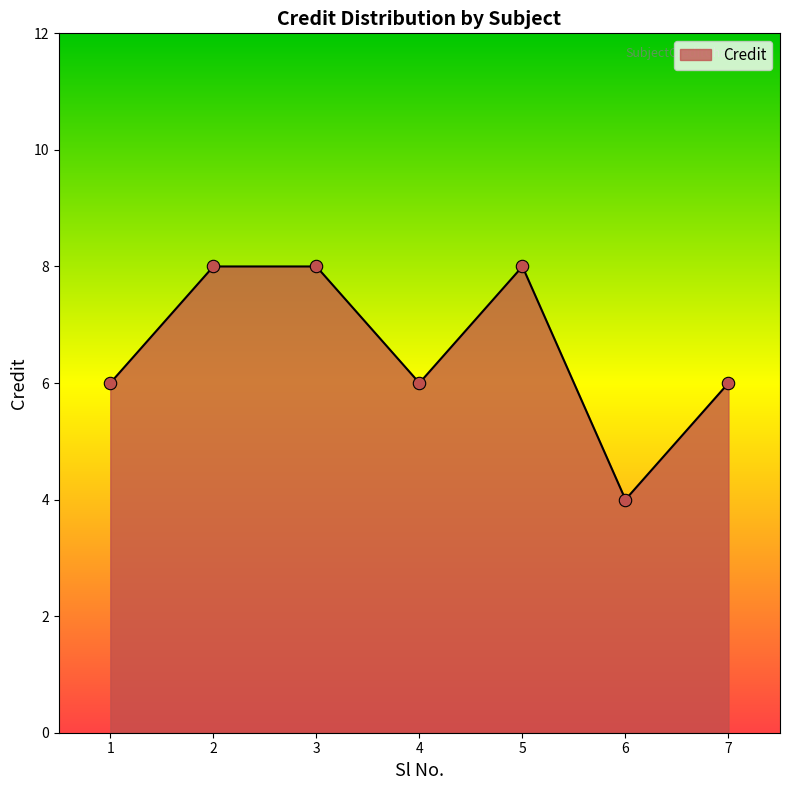

Approximately how many times larger is the value at 2 compared to 4?

1.3